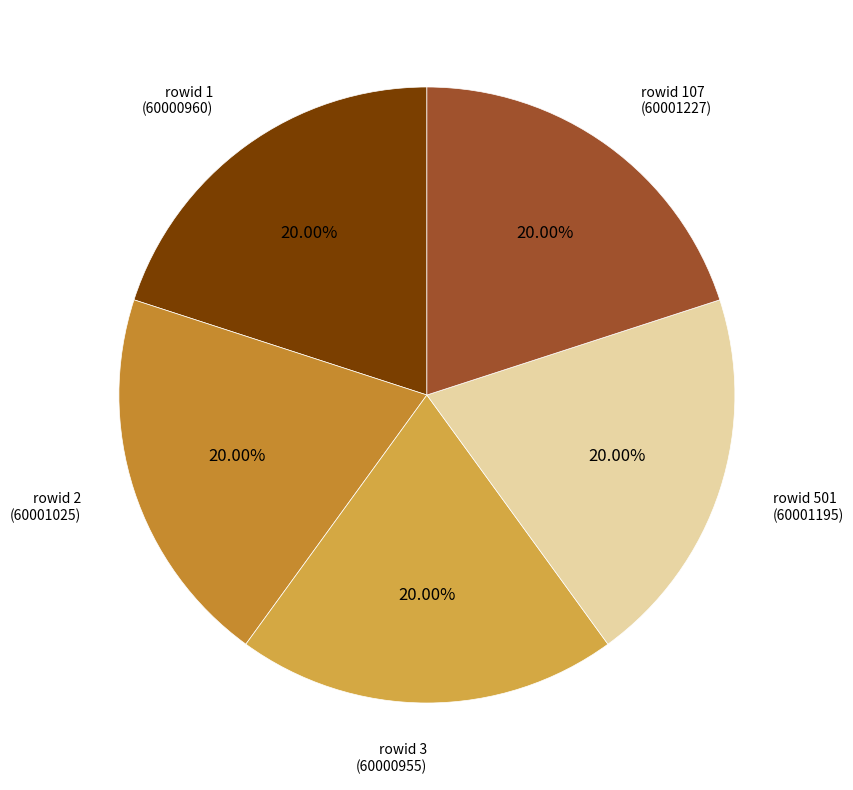

Is the sum of rowid 3 (60000955) and rowid 2 (60001025) greater than half?

No